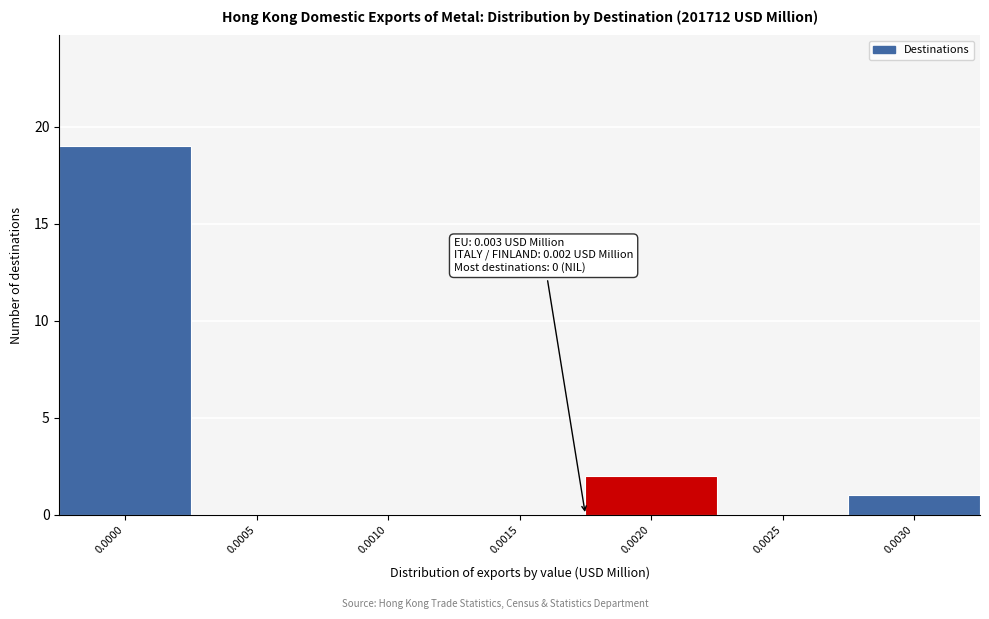

Reading right to left, list all the values displayed in this chart.

0.0030=1	0.0025=0	0.0020=2	0.0015=0	0.0010=0	0.0005=0	0.0000=19